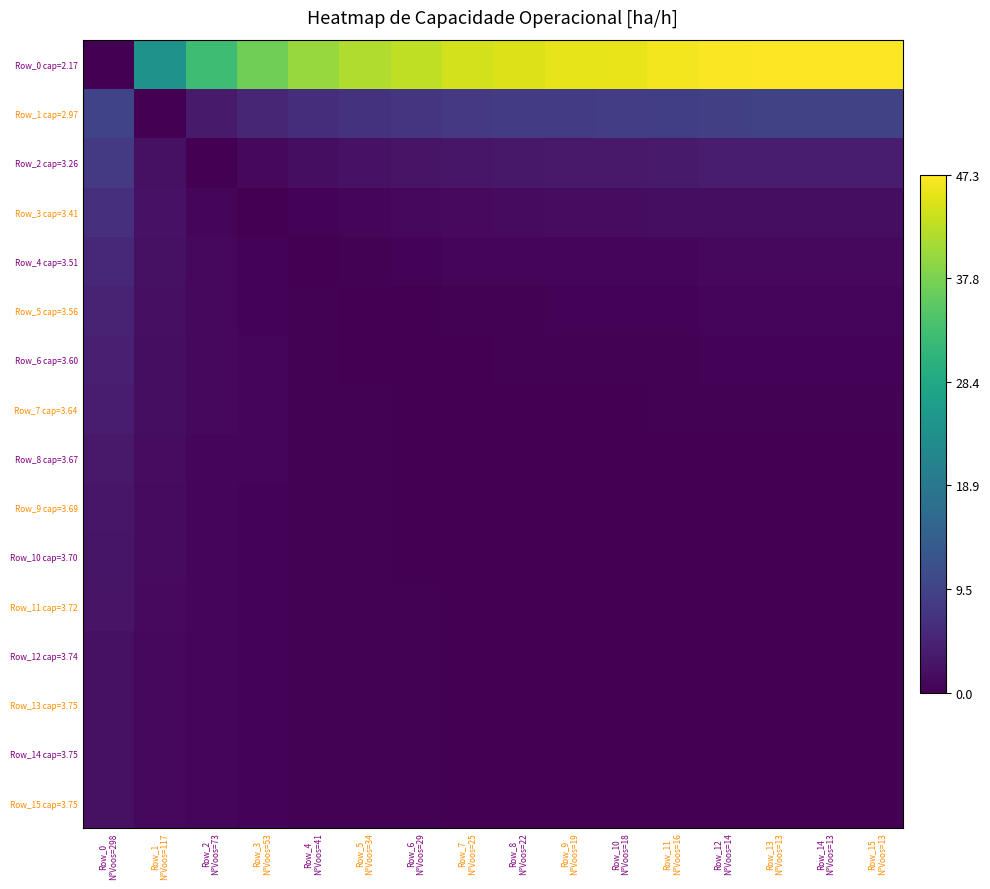

Which series has the largest total across all categories?

Row_0 cap=2.17